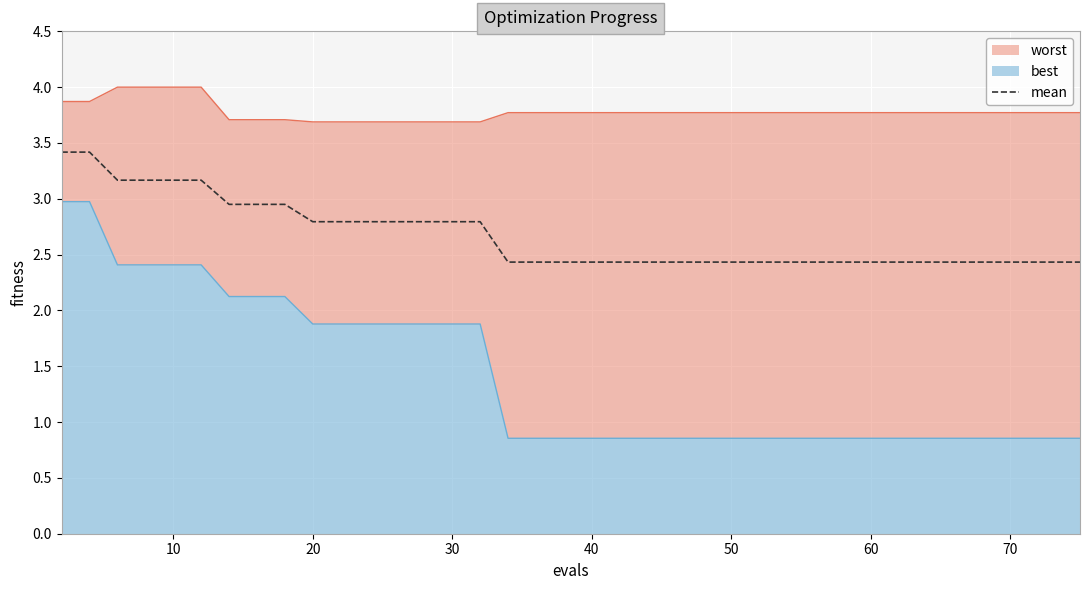

What is the lowest value of the mean series?

2.4